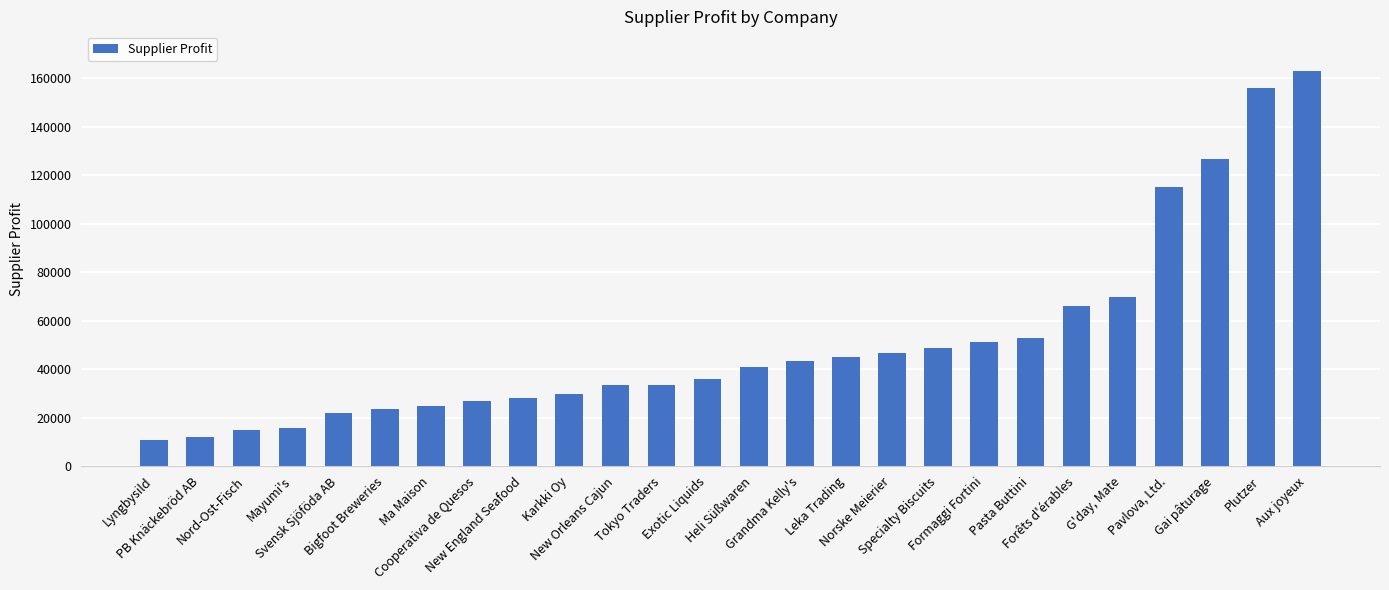

What is the value of the 24th bar from the left?

126582.0